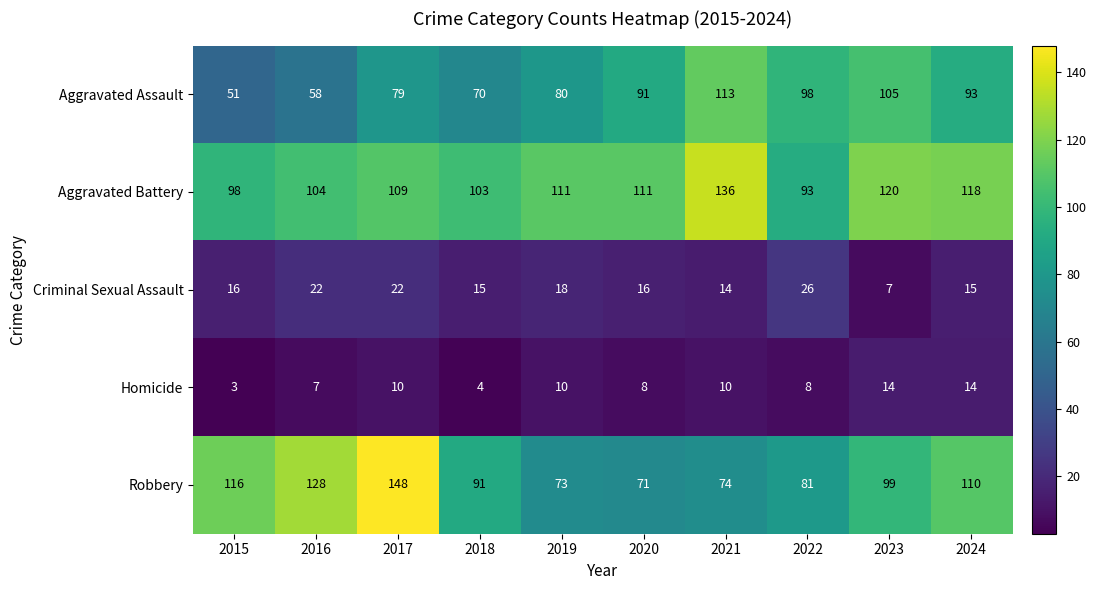

What is the difference between the highest and lowest values at 2021?

126